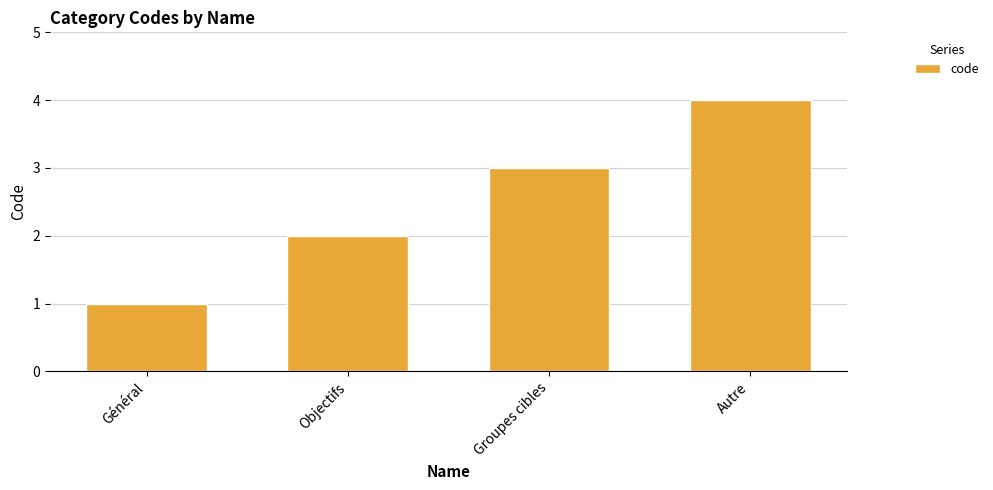

Reading left to right, list all the values displayed in this chart.

1	2	3	4